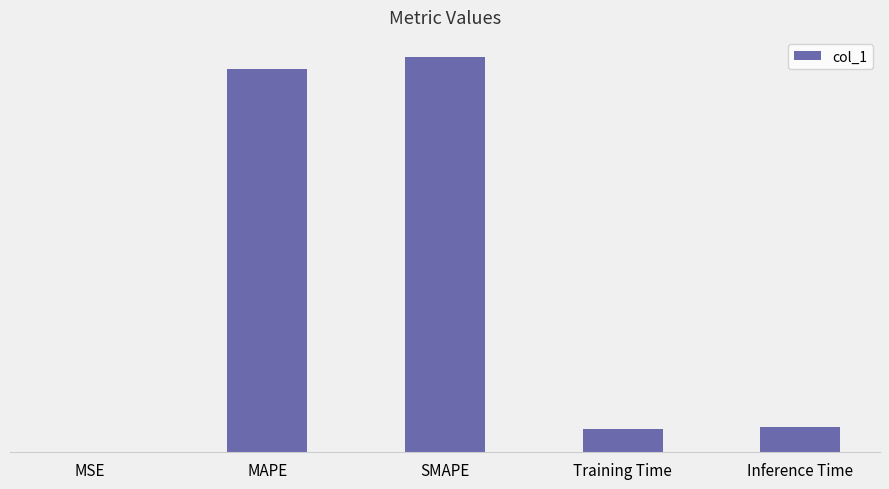

The chart shows a value of 2.7 at MAPE. True or false?

False